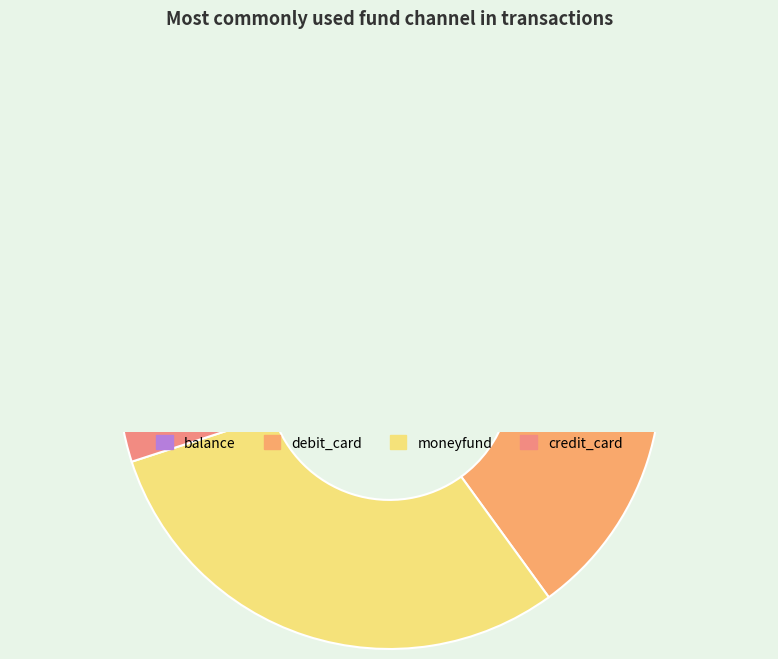

What percentage is the moneyfund slice, to the nearest percent?

30%